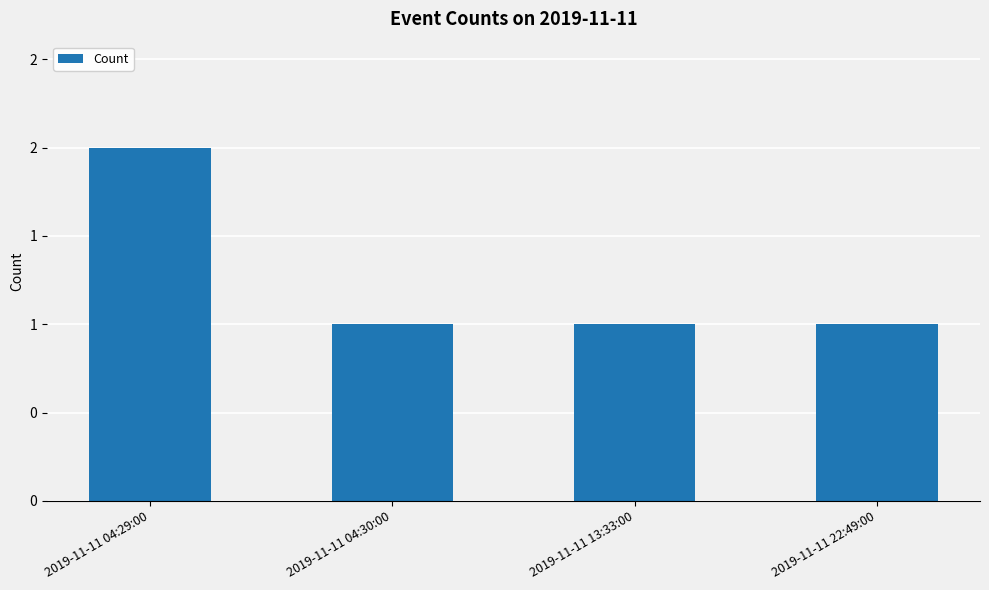

What is the difference between the values at 2019-11-11 04:29:00 and 2019-11-11 22:49:00?

1